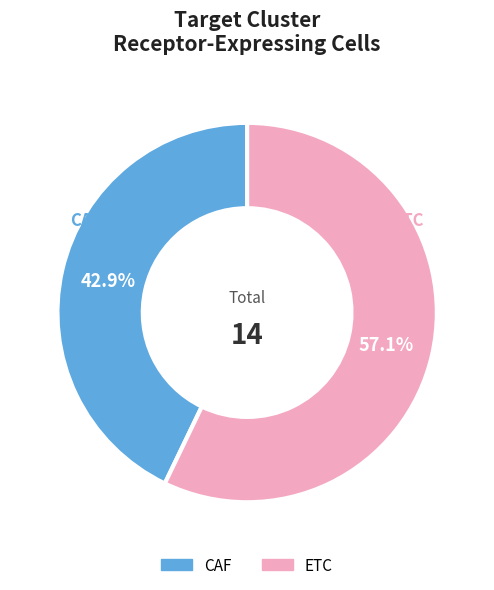

The ETC slice represents 49% of the pie. True or false?

False